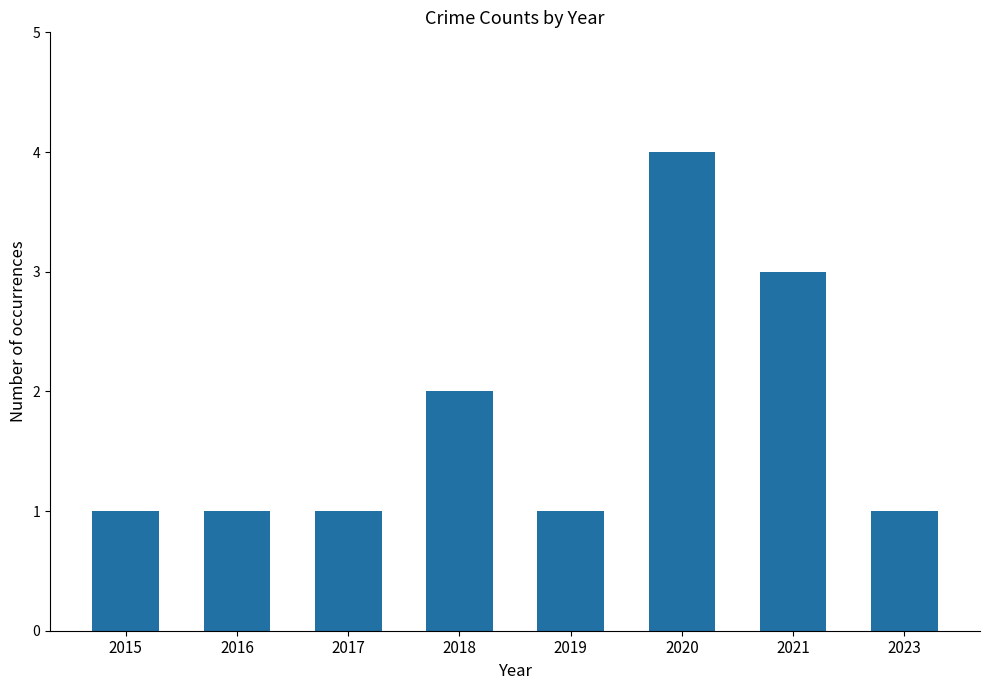

What is the maximum value shown in the chart?

4